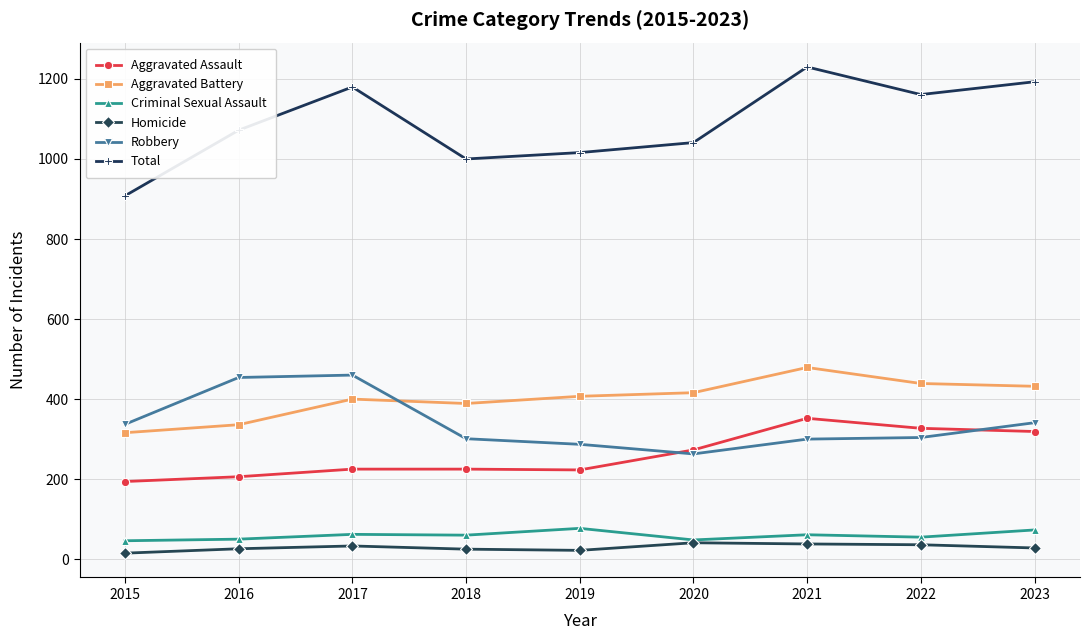

What is the average value of the Robbery series?

339